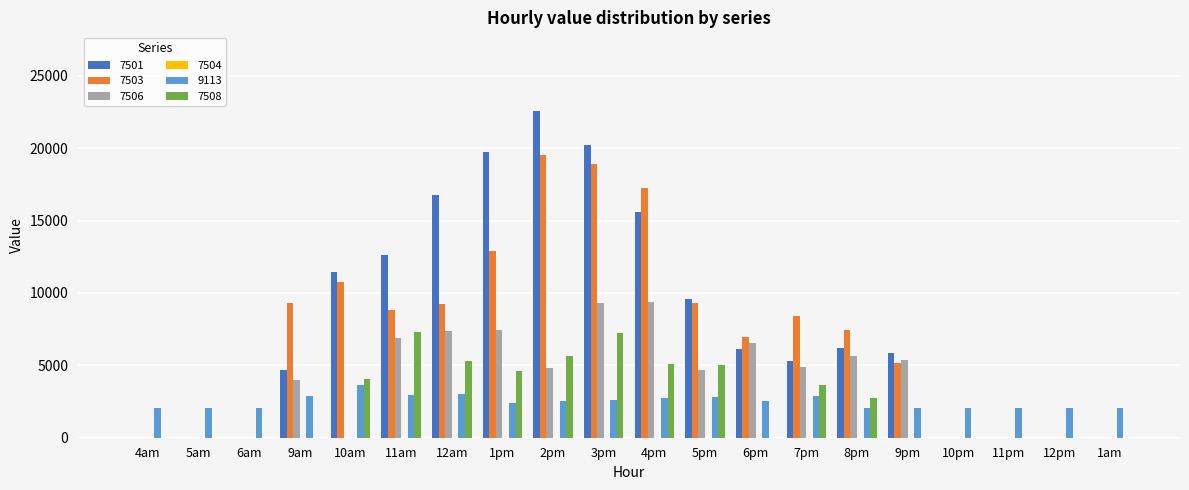

What is the total value across all series at 10am?

29993.5